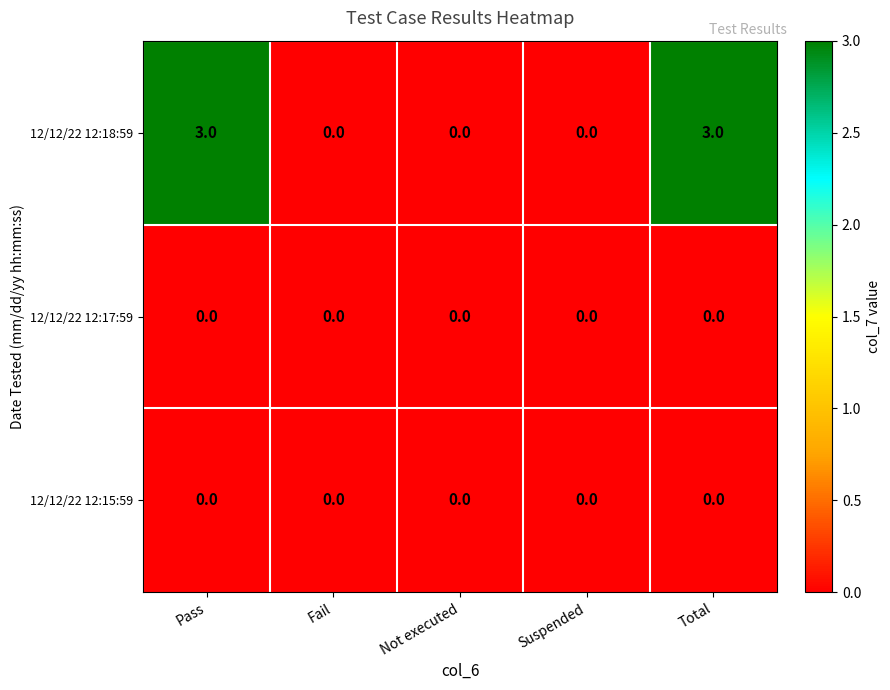

Which series has the largest total across all categories?

12/12/22 12:18:59